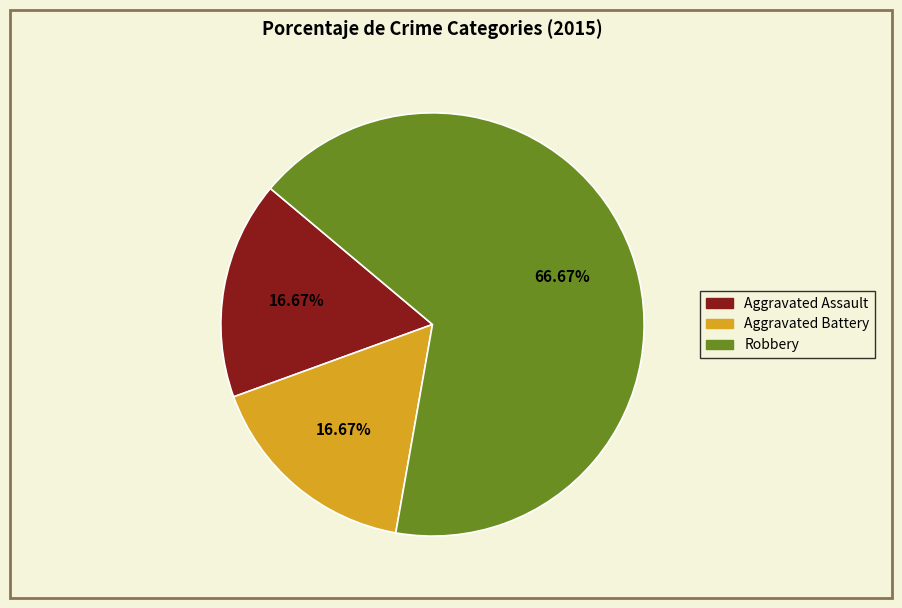

Which has a higher value, Robbery or Aggravated Assault?

Robbery